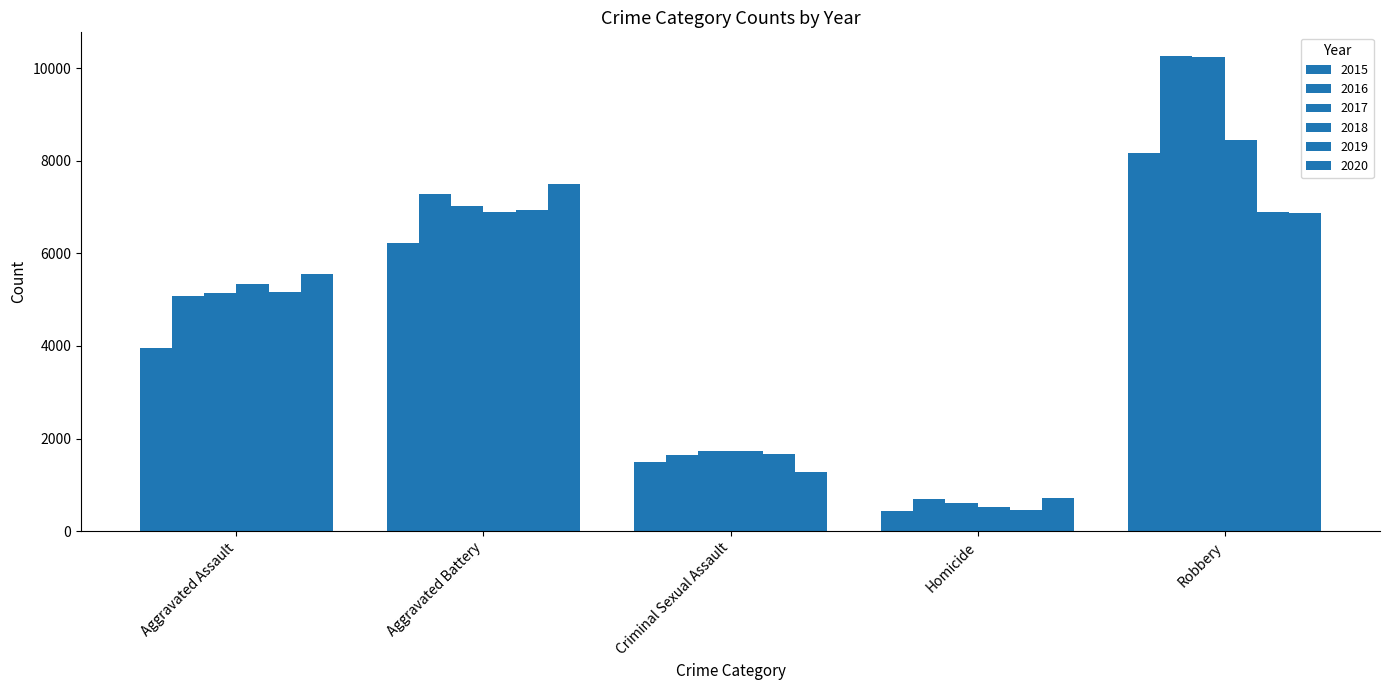

Which category has the lowest value in the 2017 series?

Homicide